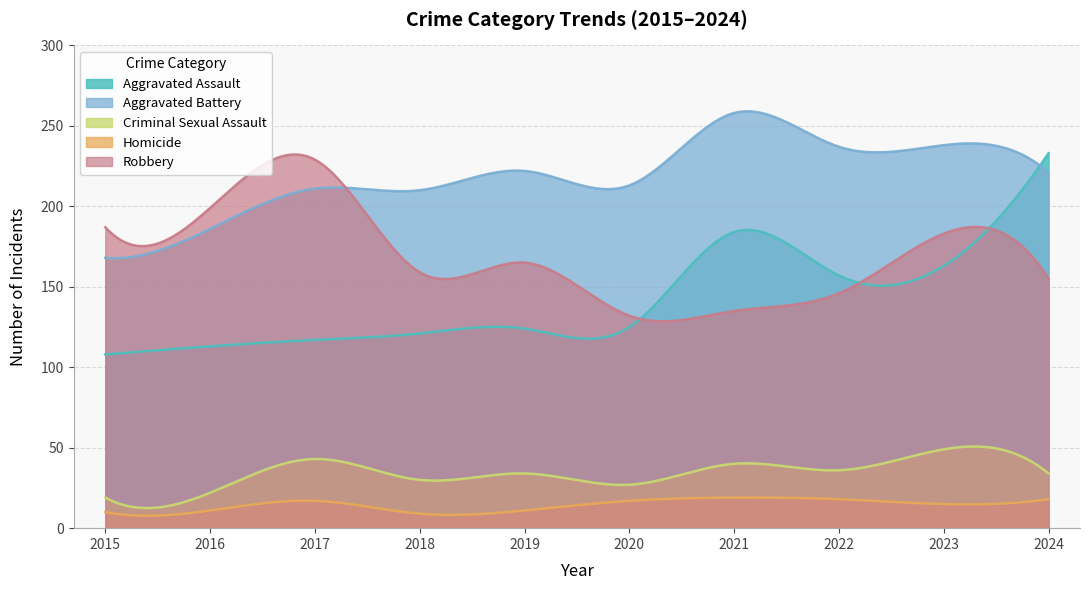

What are all the series names shown in the legend?

Aggravated Assault, Aggravated Battery, Criminal Sexual Assault, Homicide, Robbery